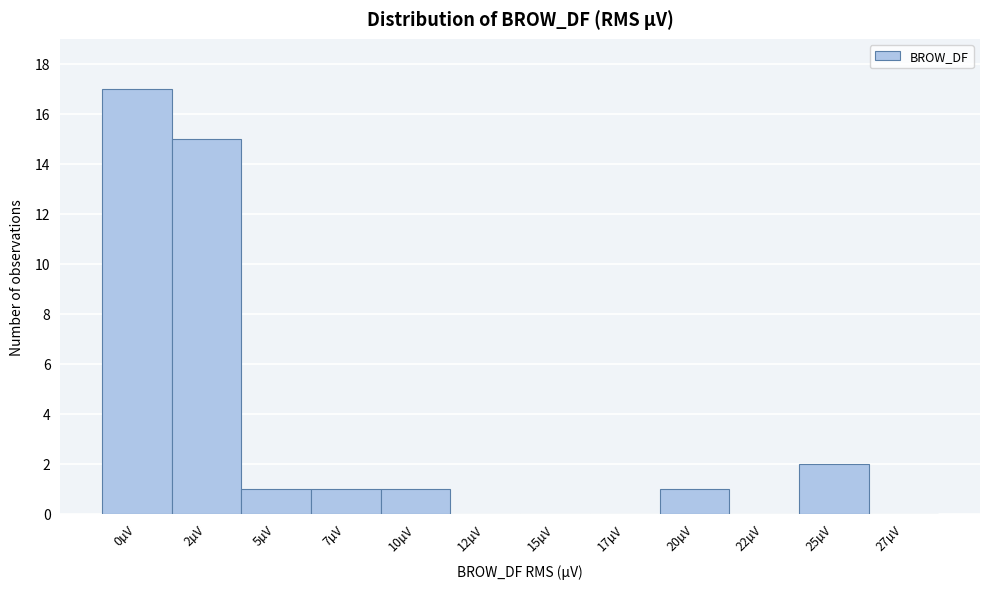

What is the greatest value displayed?

17